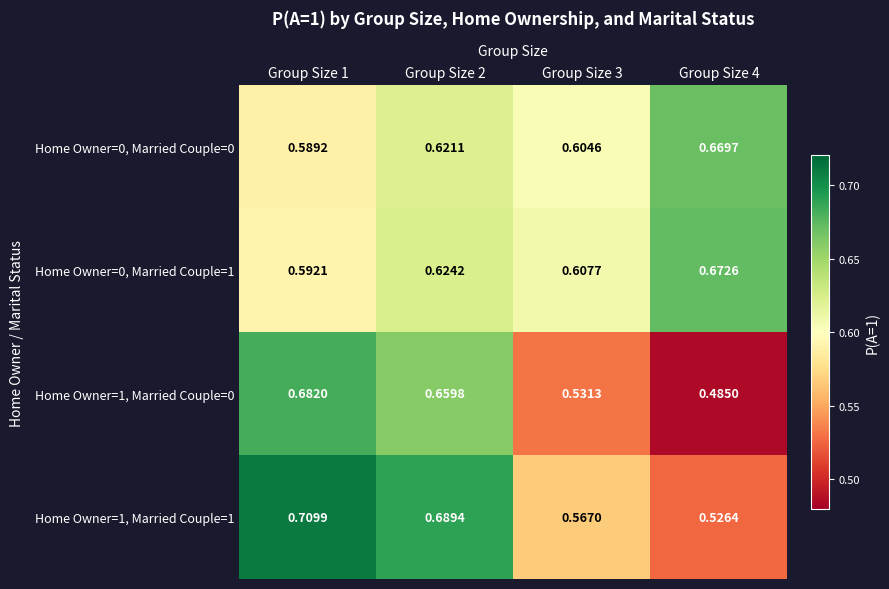

Is the value of Home Owner=1, Married Couple=0 at Group Size 4 greater than the value of Home Owner=0, Married Couple=1 at Group Size 3?

No